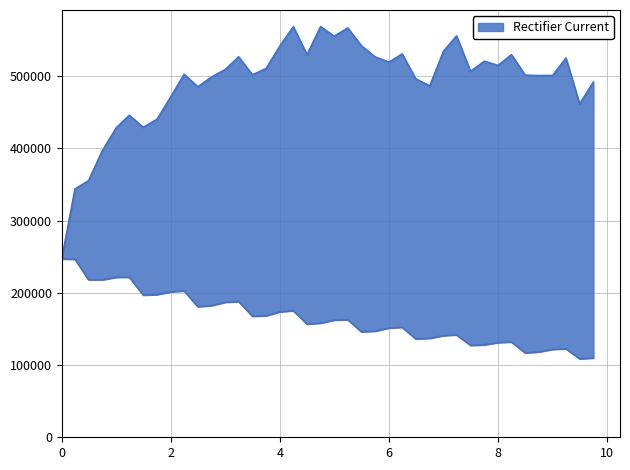

Where does the PFE series first go above 506498?

3.00022